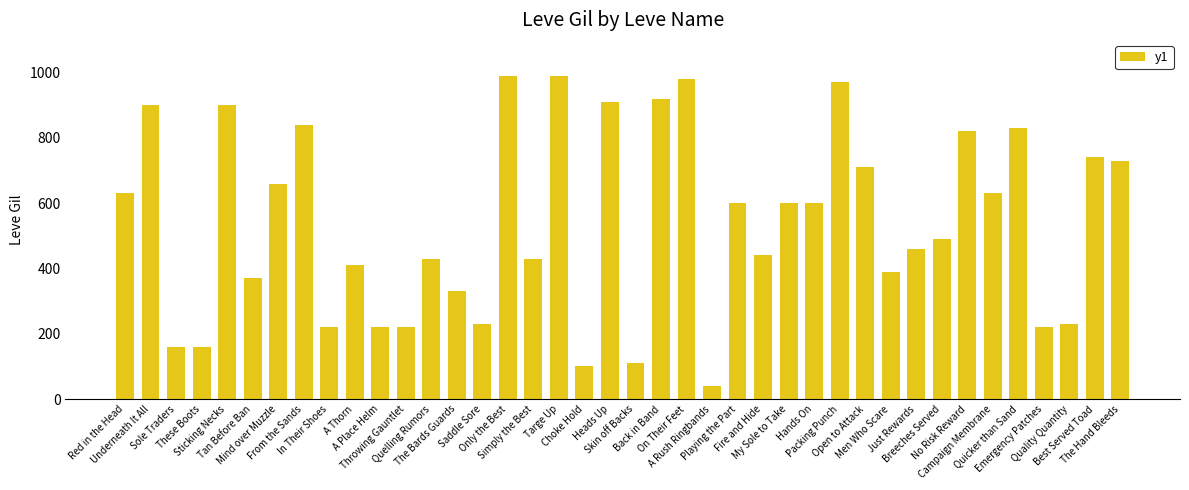

What is the change in value from Back in Band to Packing Punch?

+50